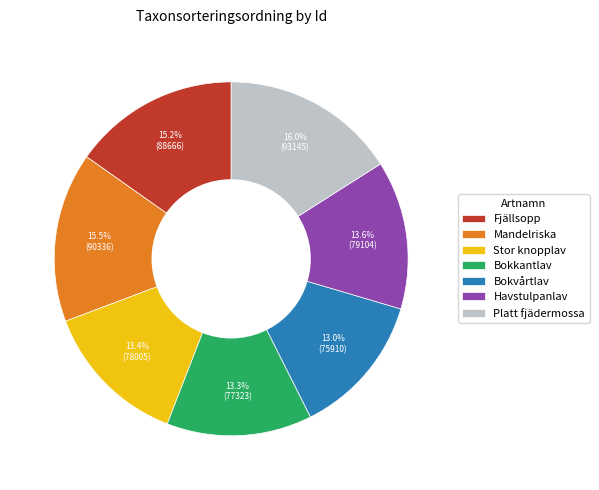

Is there any slice that represents more than half of the pie?

No